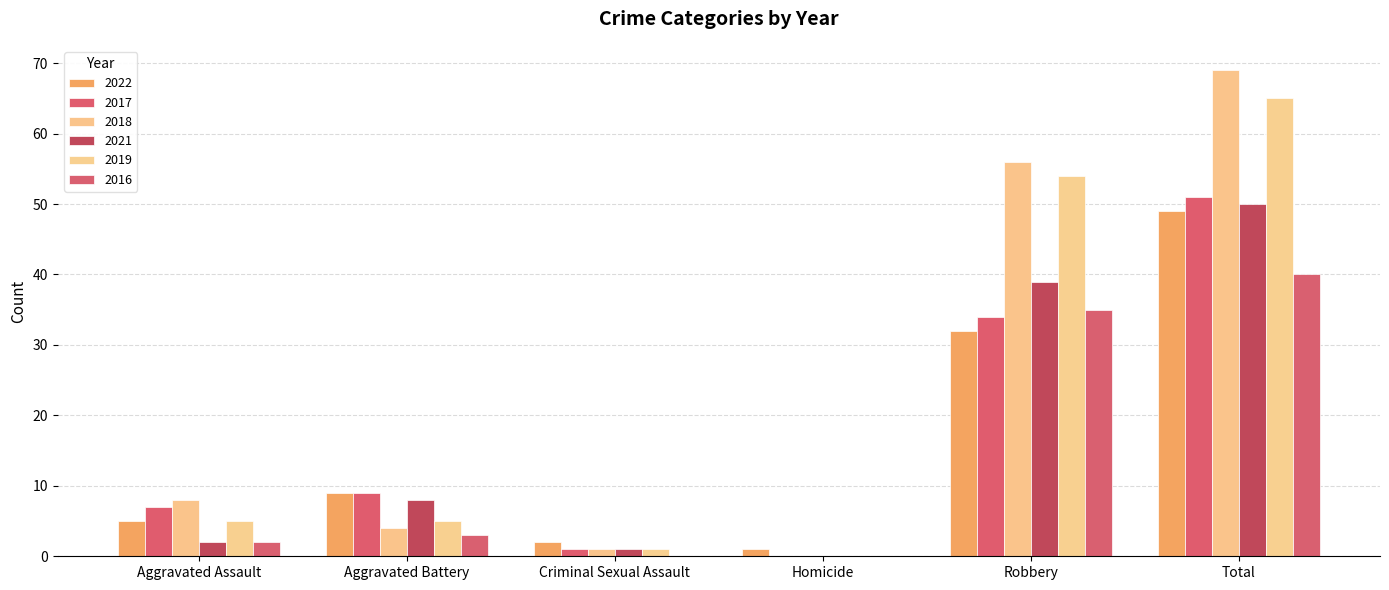

Rank the series by their maximum value, from highest to lowest.

2018, 2019, 2017, 2021, 2022, 2016